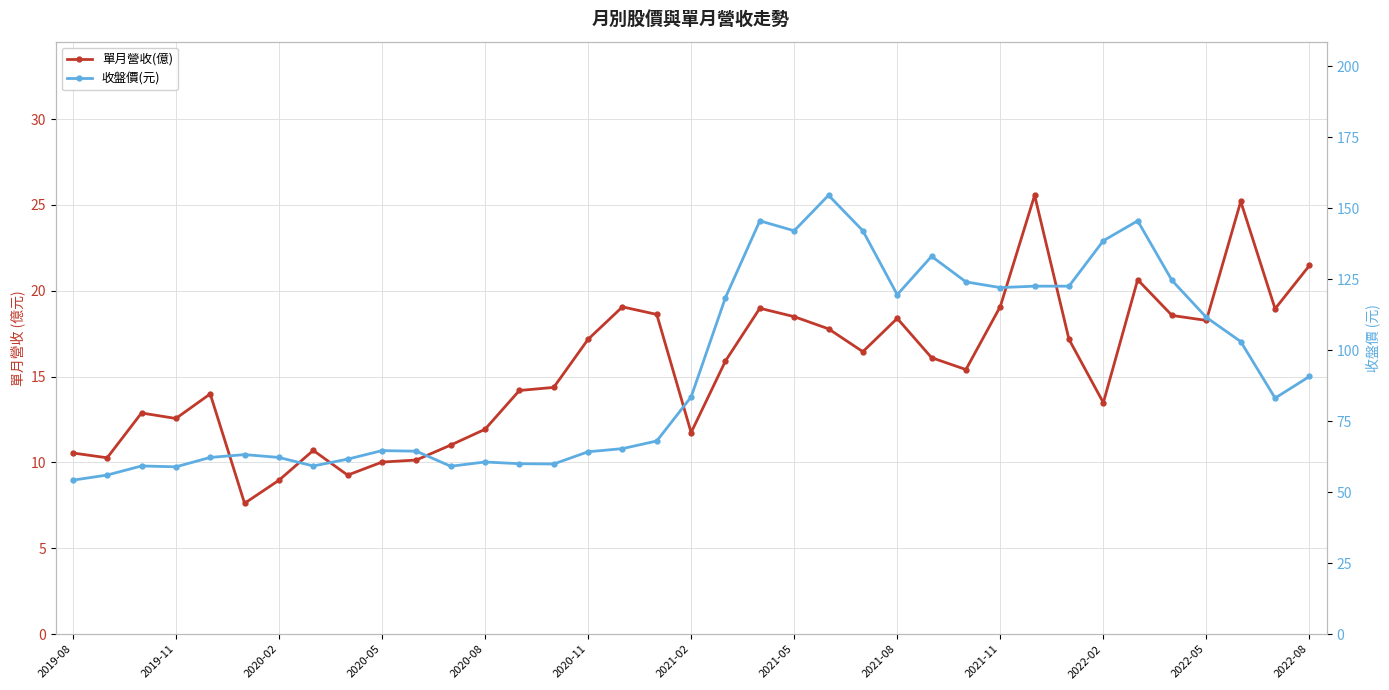

What is the value of the 收盤價(元) point at the 24th from the left?

142.0